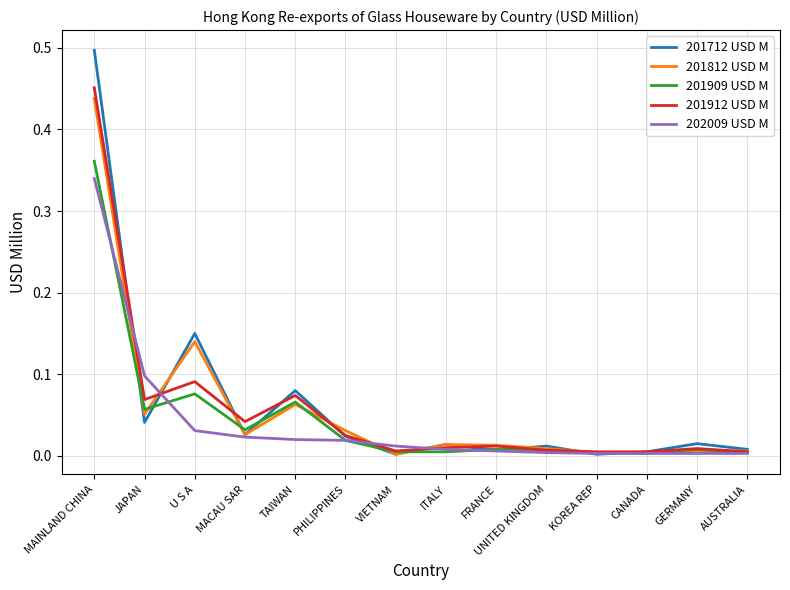

At which category is the sum across all series the highest?

MAINLAND CHINA